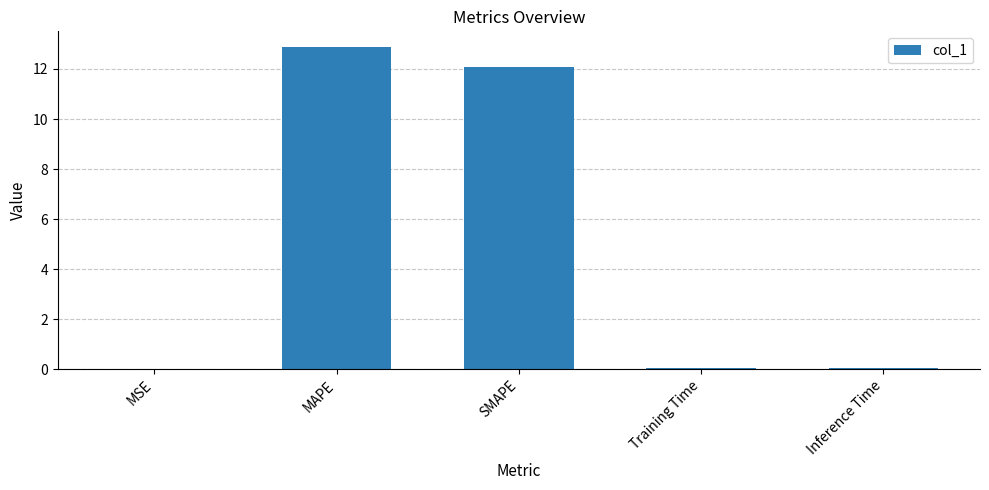

What is the sum of all values?

25.0